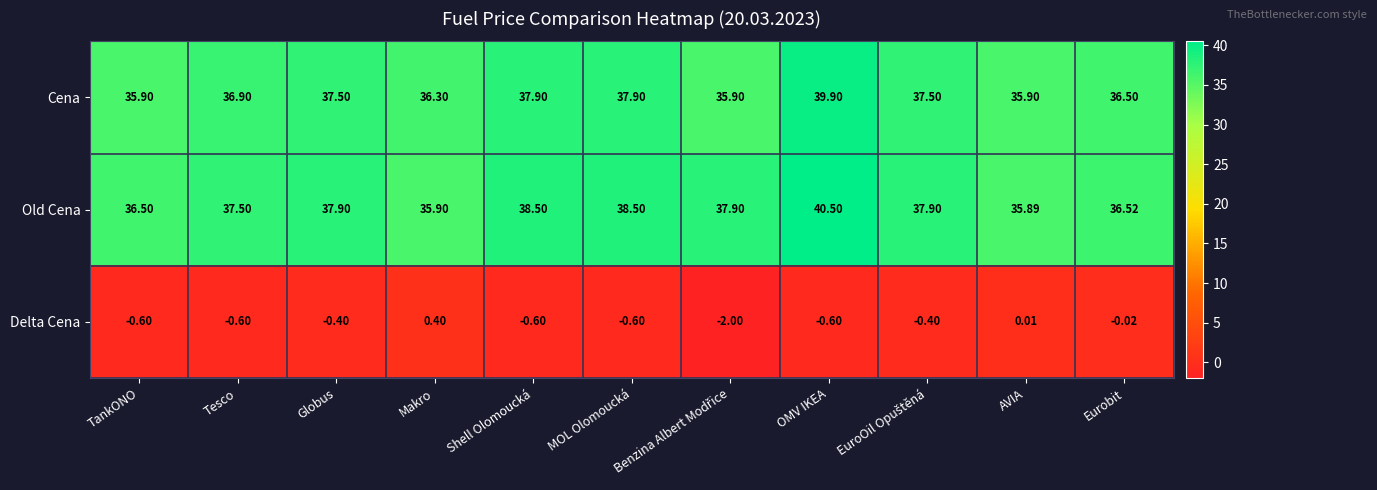

At which label does Old Cena reach its peak?

OMV IKEA